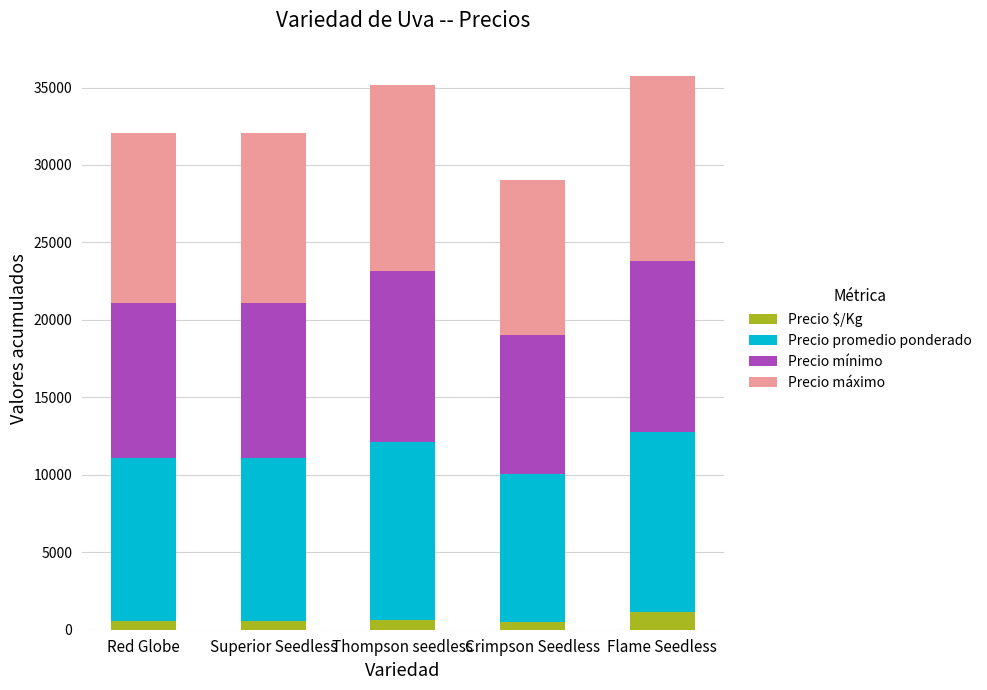

What is the total value across all series at Flame Seedless?

35772